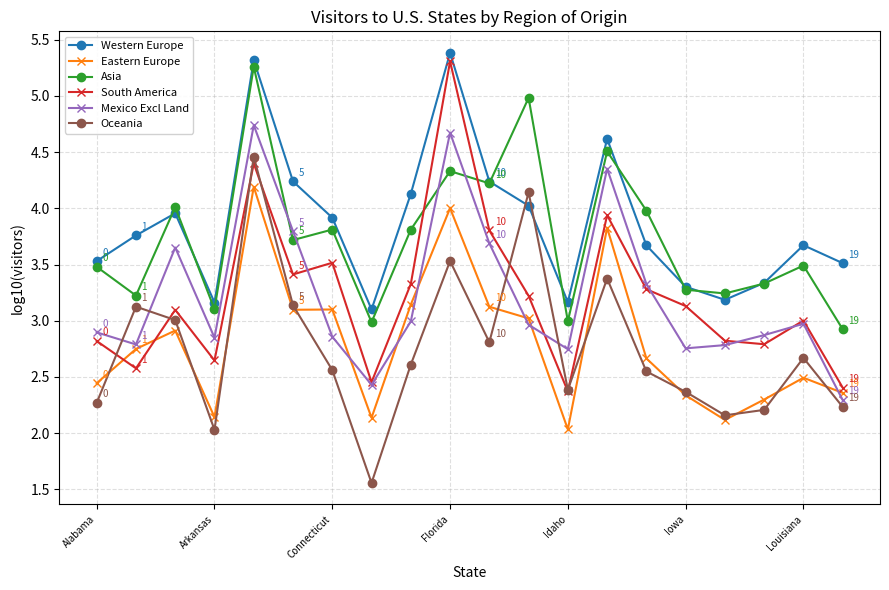

True or false: Asia and Mexico Excl Land intersect in this chart.

True